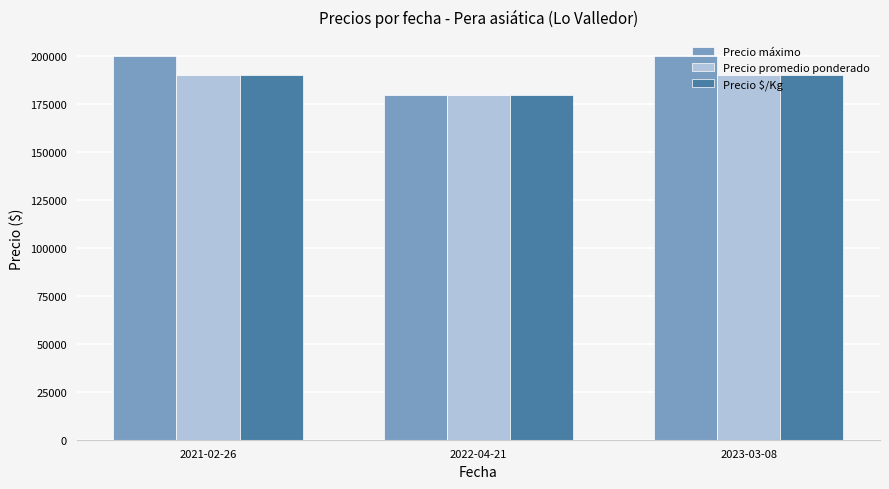

Which series has the largest range (max minus min)?

Precio máximo